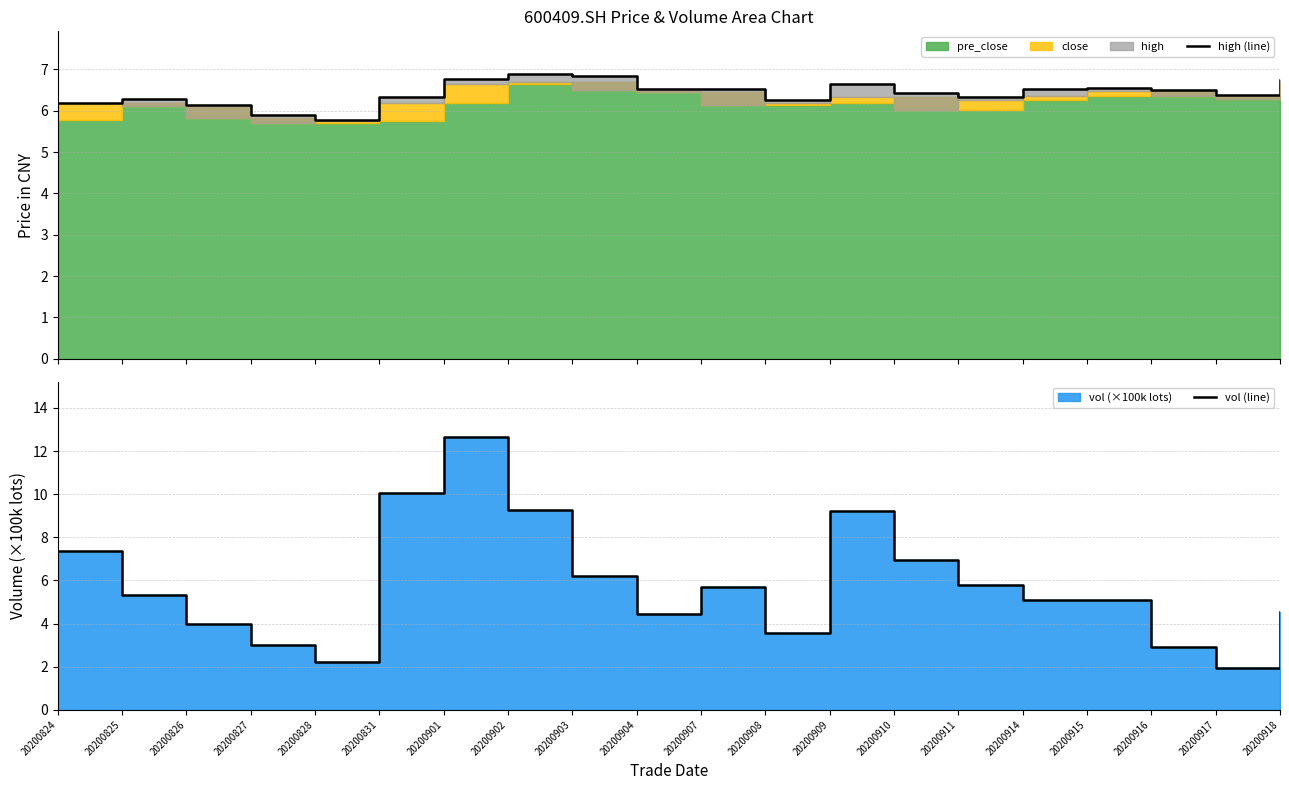

Where does the high (line) series first go above 6?

20200824